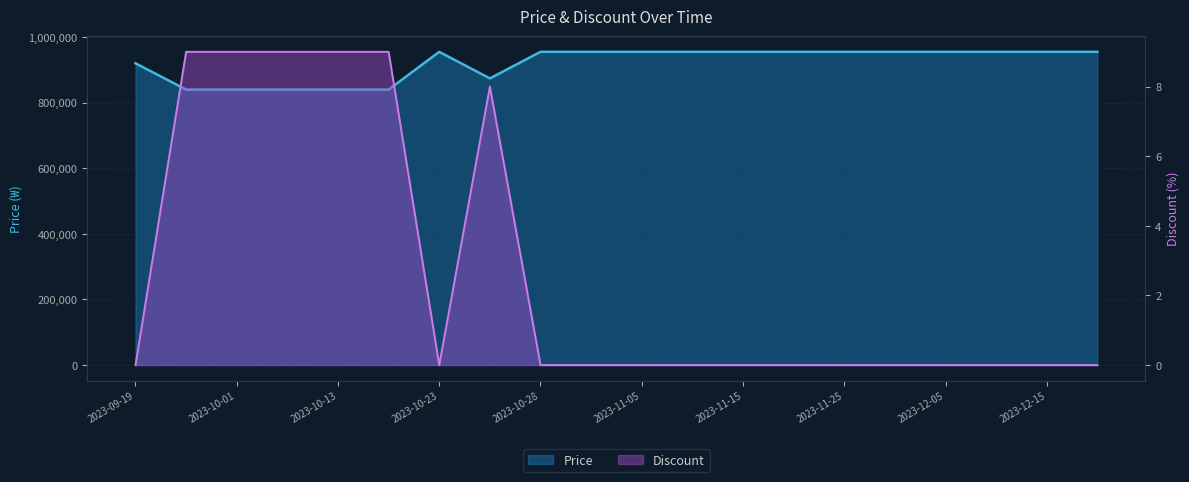

Is it true that Discount equals 0 at 2023-11-15?

True